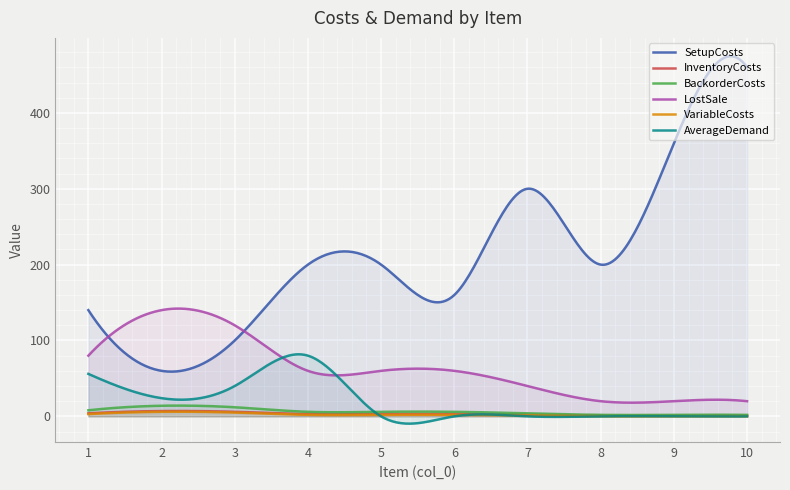

Reading right to left, what are all the values shown in this chart?

SetupCosts: 10=460	9=360	8=200	7=300	6=160	5=200	4=200	3=100	2=60	1=140
InventoryCosts: 10=1	9=1	8=1	7=2	6=3	5=3	4=3	3=6	2=7	1=4
BackorderCosts: 10=2	9=2	8=2	7=4	6=6	5=6	4=6	3=12	2=14	1=8
LostSale: 10=20	9=20	8=20	7=40	6=60	5=60	4=60	3=120	2=140	1=80
VariableCosts: 10=0	9=0	8=0	7=1	6=2	5=2	4=2	3=5	2=6	1=3
AverageDemand: 10=0	9=0	8=0	7=0	6=0	5=0	4=80	3=40	2=24	1=56